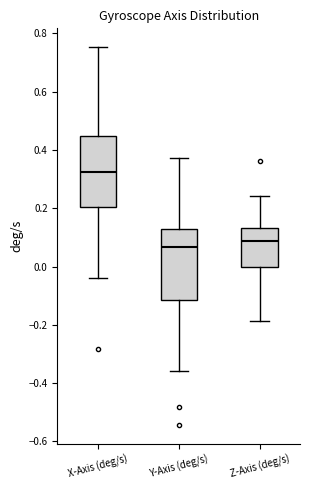

Reading left to right, transcribe this box plot: for each box, give where its median line is, the range the box spans, and where its two whiskers end, as read against the y-axis. The values are not printed on the chart, so give them approximately, as read against the axis.

X-Axis (deg/s): median 0.32, box 0.20 to 0.44, whiskers -0.04 to 0.76
Y-Axis (deg/s): median 0.06, box -0.12 to 0.12, whiskers -0.36 to 0.38
Z-Axis (deg/s): median 0.08, box 0.00 to 0.14, whiskers -0.18 to 0.24